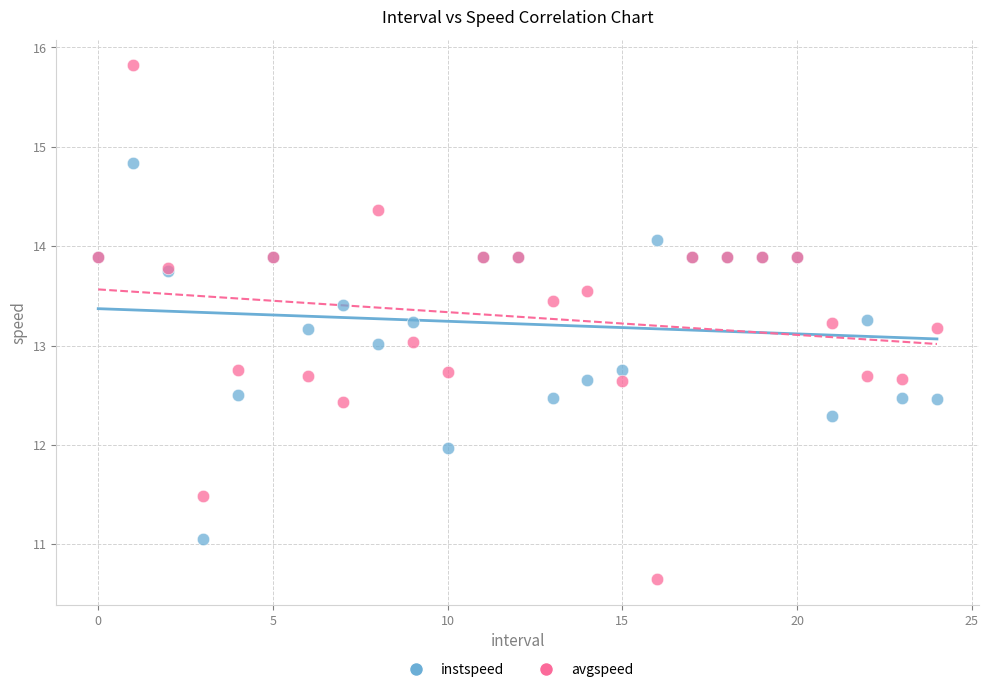

Which series contains the highest Y value?

avgspeed